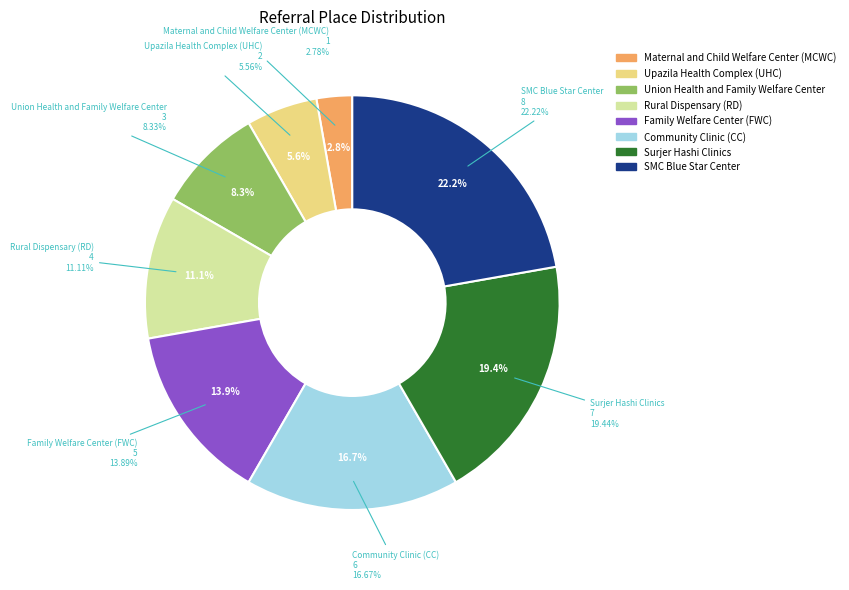

Count the number of slices in the pie.

8